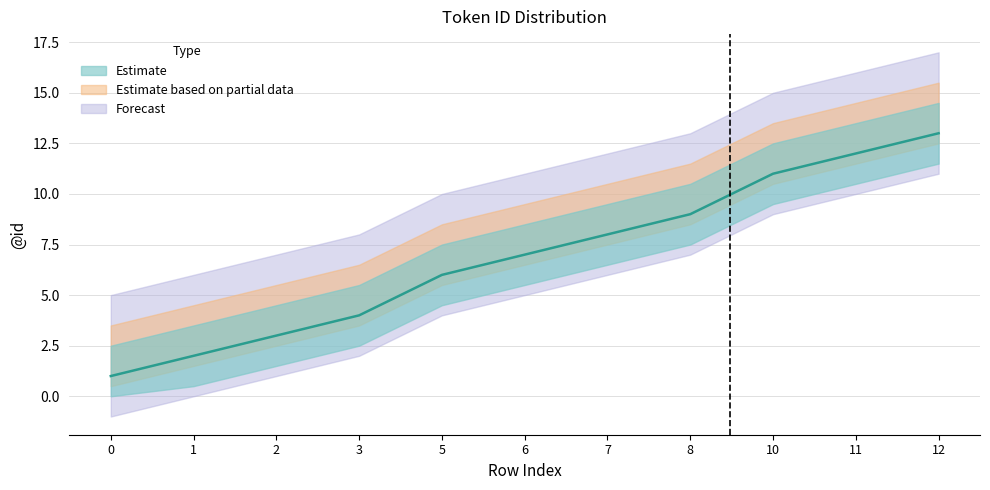

What is the change in value from 8 to 10?

+2